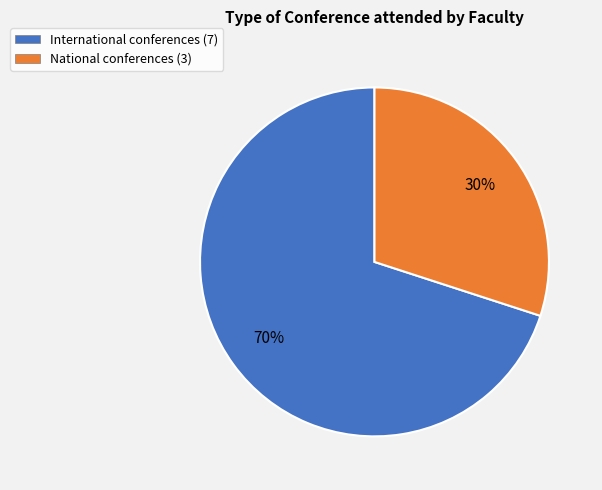

Is there any slice that represents more than half of the pie?

Yes